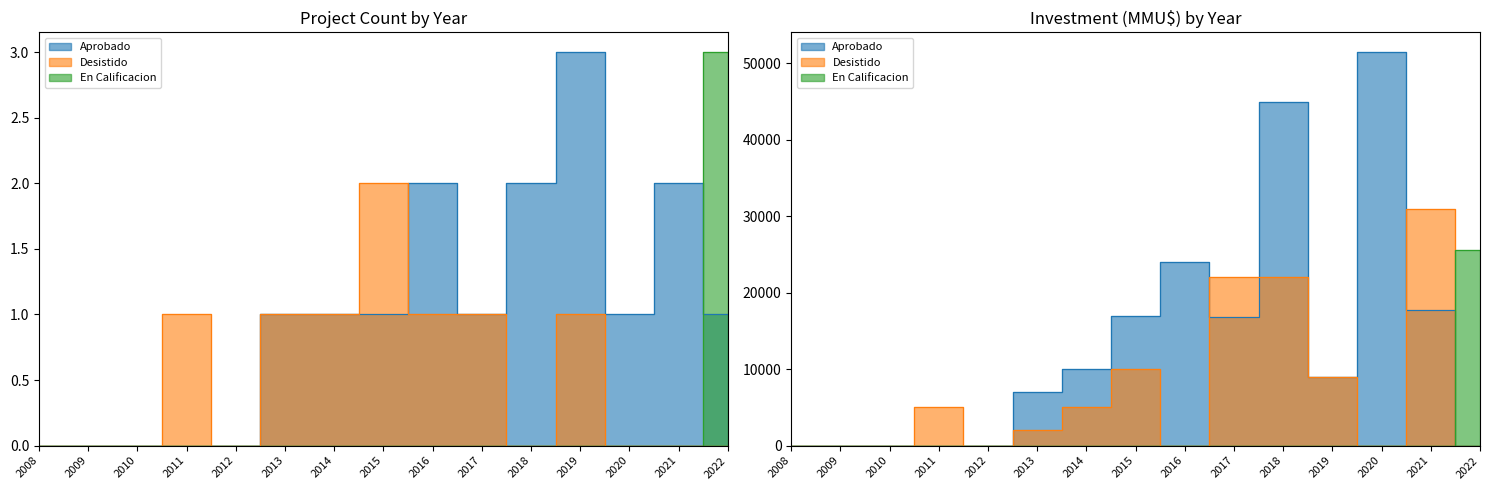

Which has a higher value, 2013 or 2016?

2016